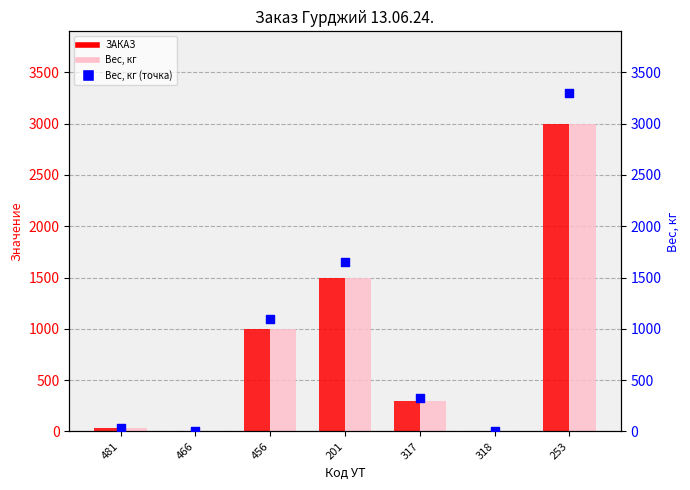

What is the total value across all series at 466?

12.3